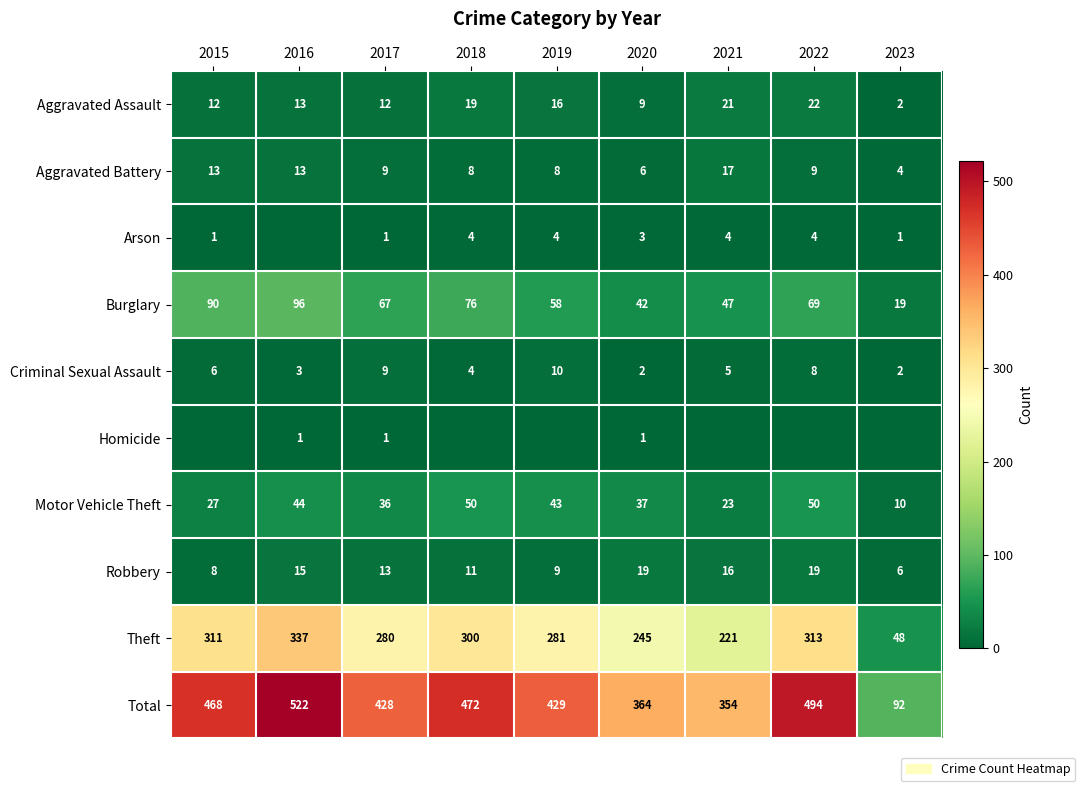

At which label does Burglary reach its minimum?

2023